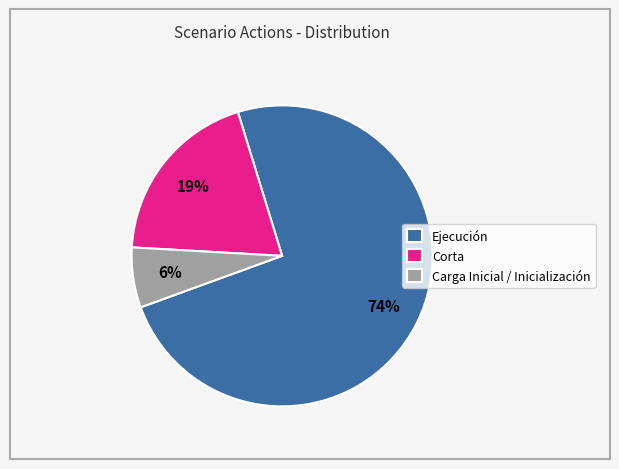

What percentage is the Corta slice, to the nearest percent?

19%